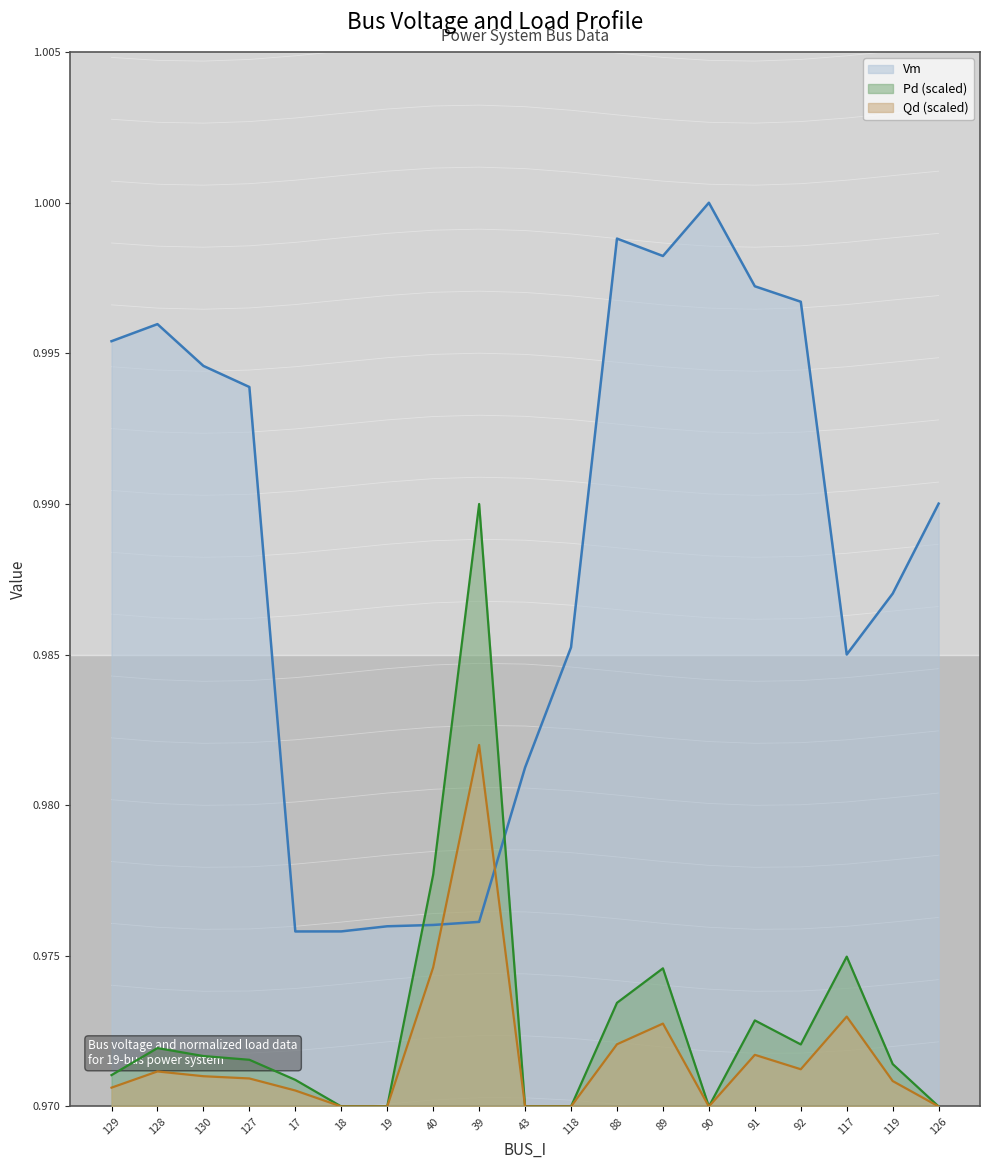

What is the total value across all series at 18?

2.9